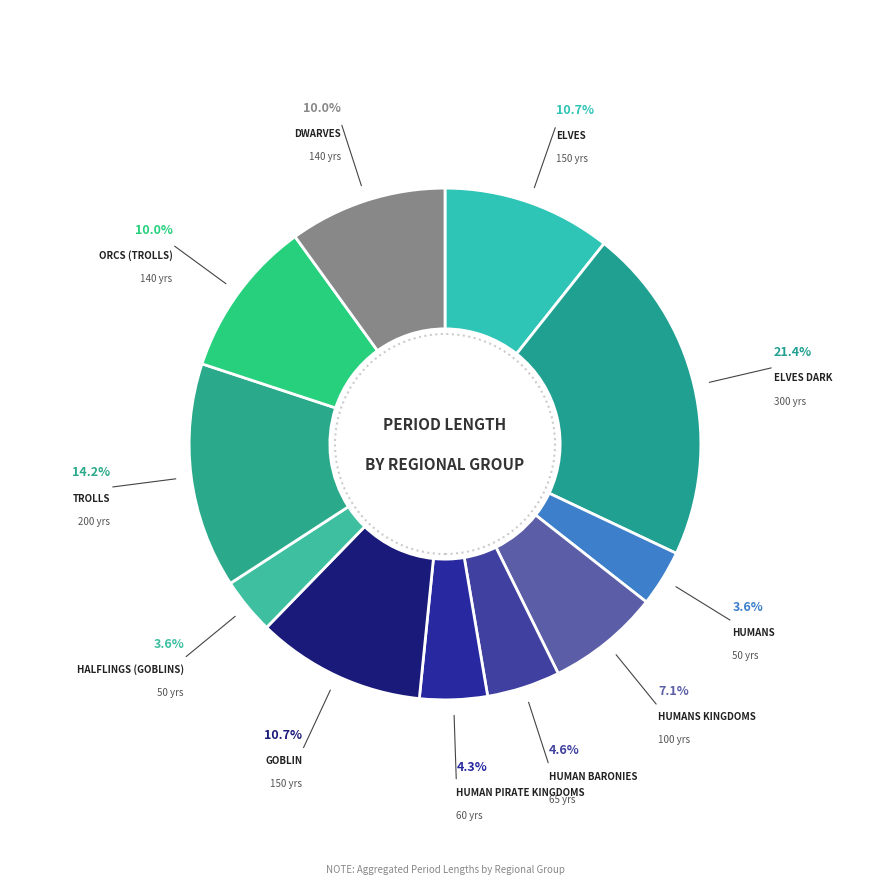

How many slices are in this pie chart?

11